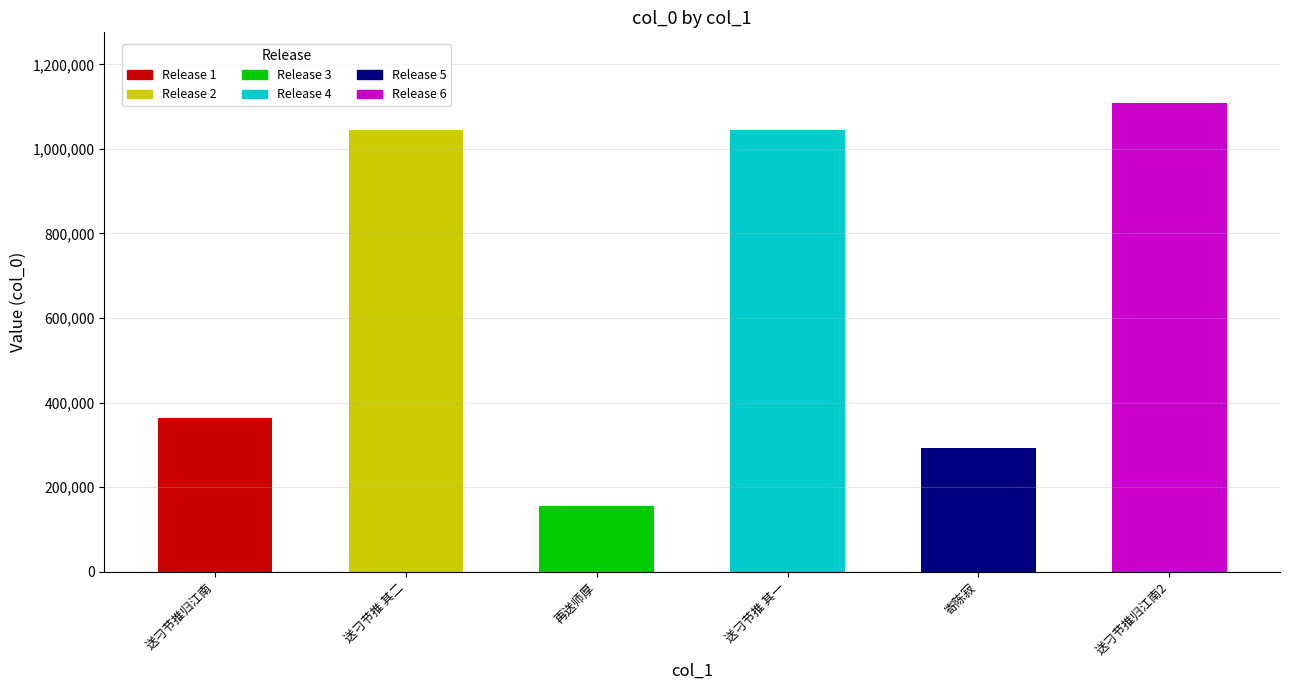

What is the difference between the maximum and minimum values?

954369